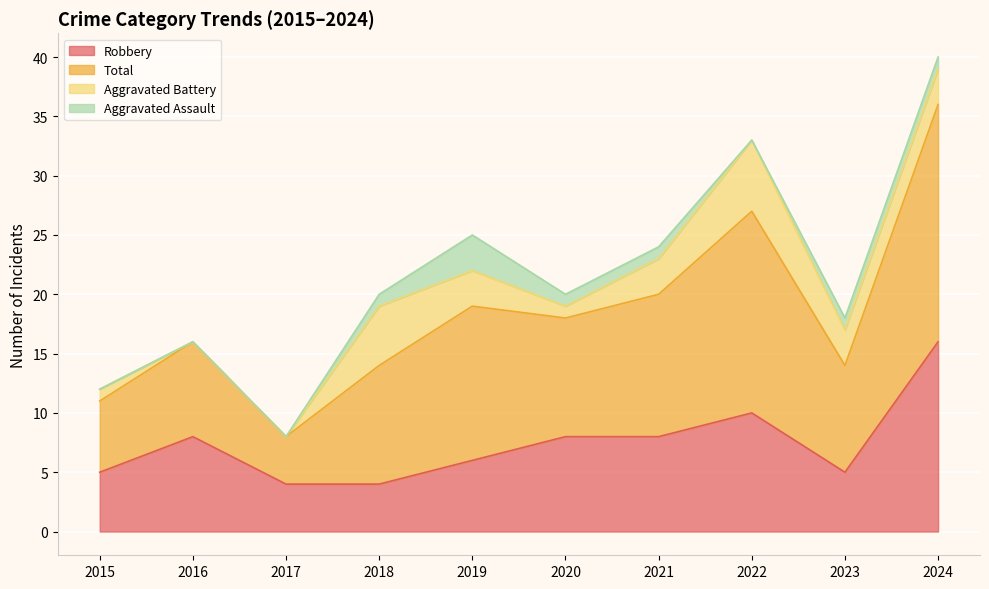

The value of Robbery at 2021 is 11. True or false?

False